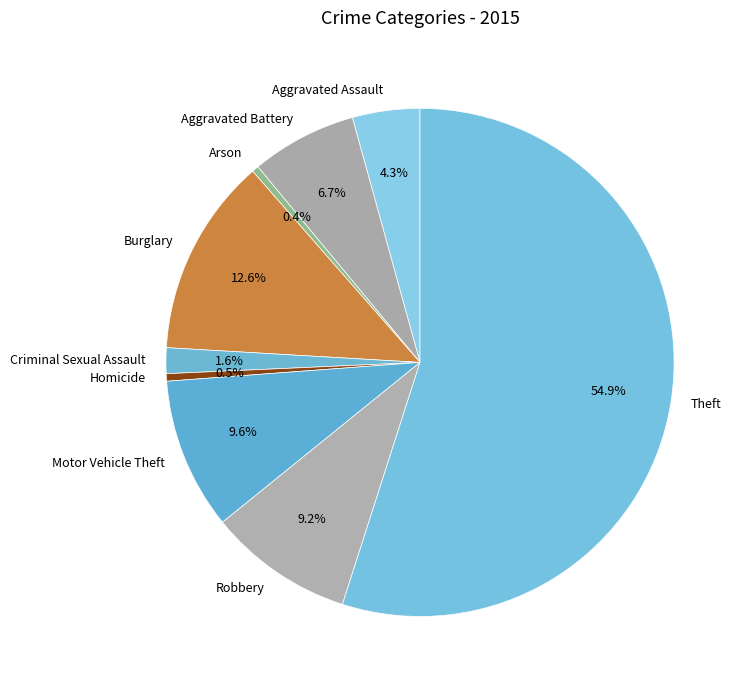

Between Motor Vehicle Theft and Burglary, which is larger?

Burglary